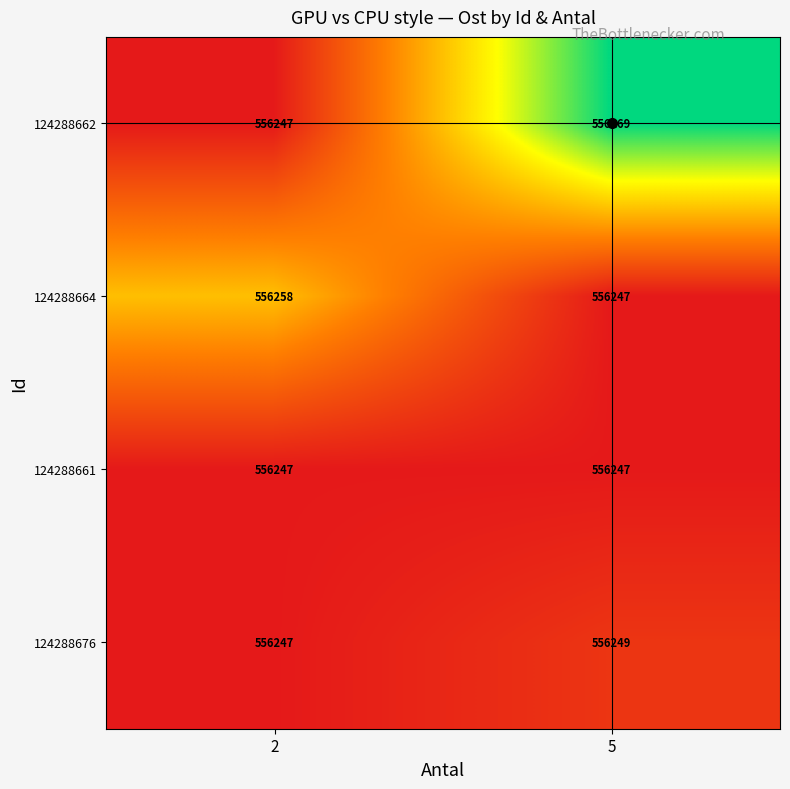

What value does the 124288676 series have at 5?

556249